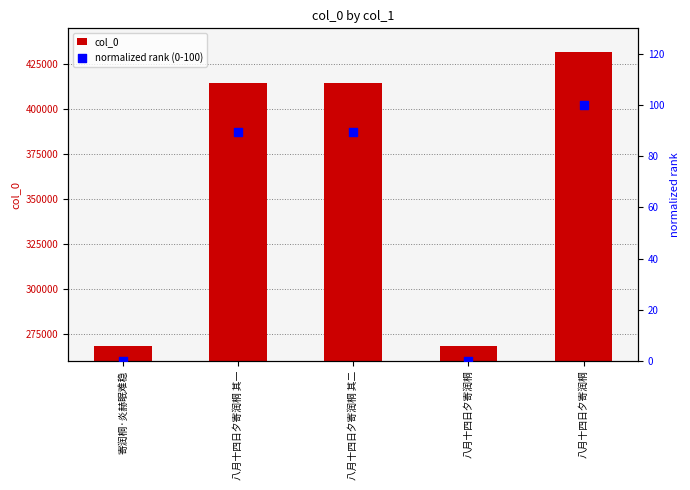

What are all the series names shown in the legend?

col_0, normalized rank (0-100)